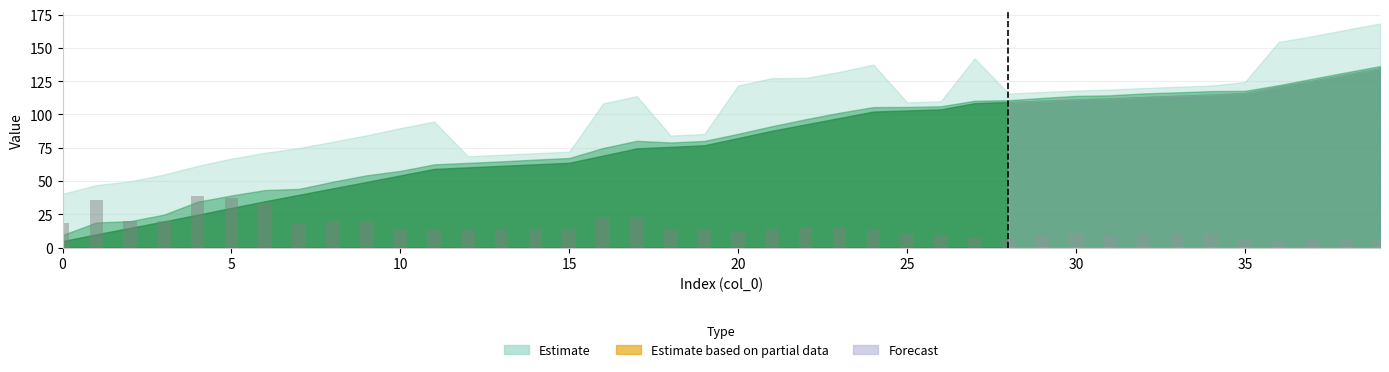

What is the minimum value shown in the chart?

5.1